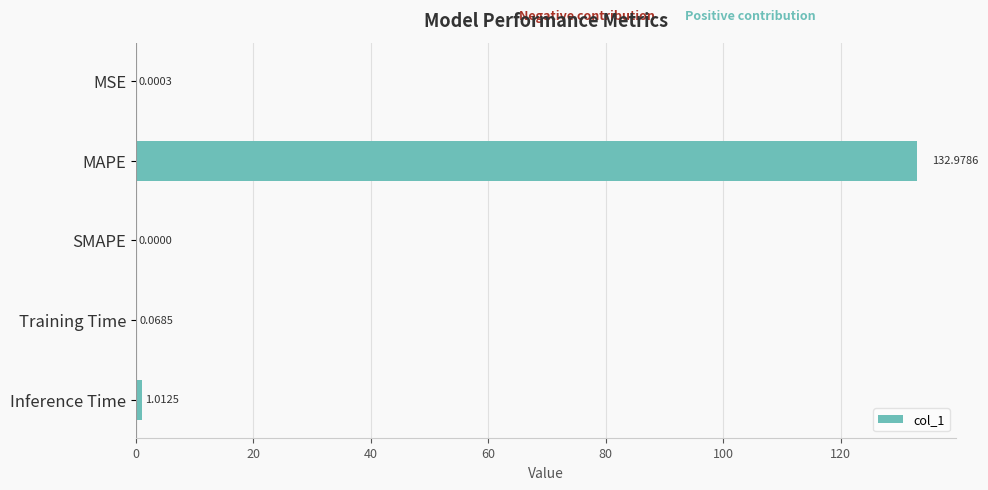

What is the sum of all values?

134.1